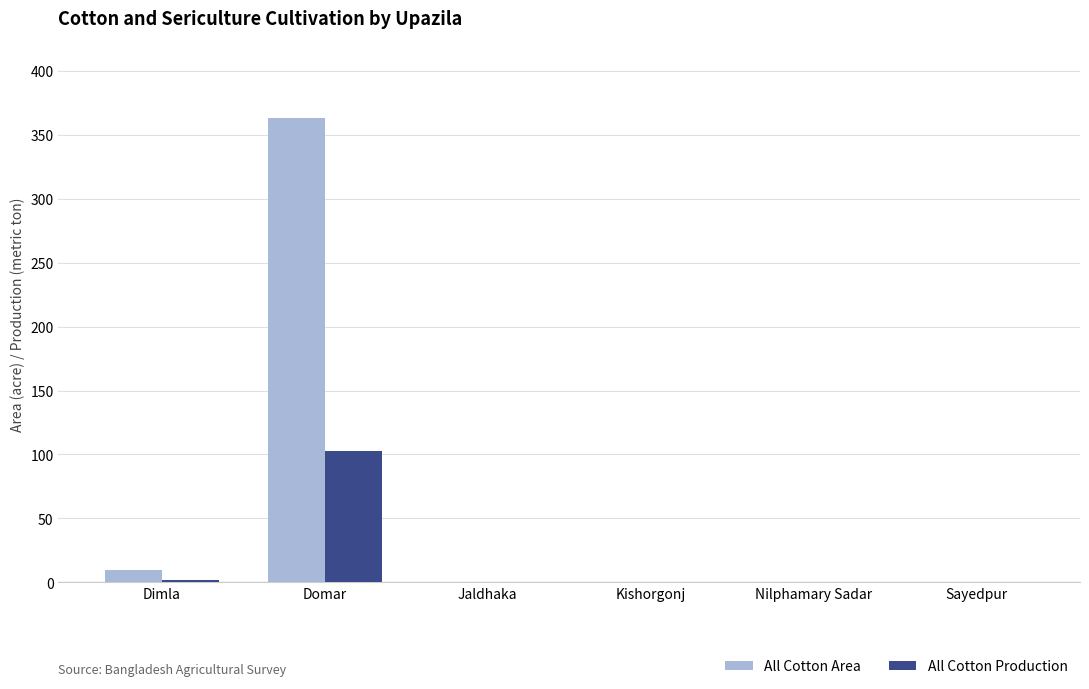

At which category is the sum across all series the highest?

Domar